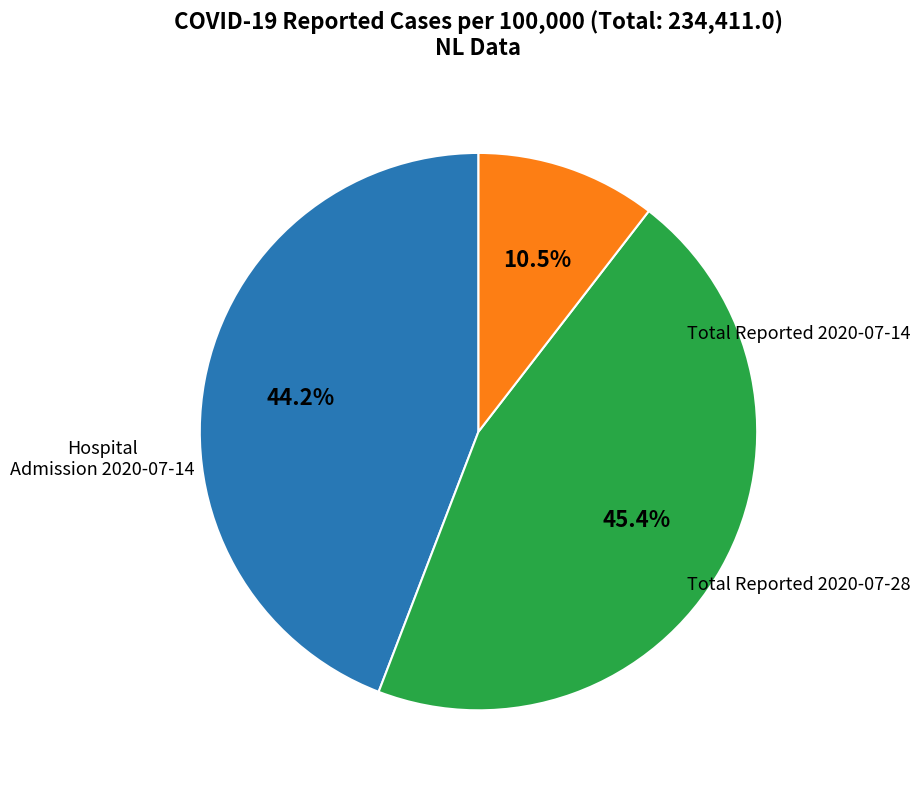

Is there a majority slice in this chart?

No